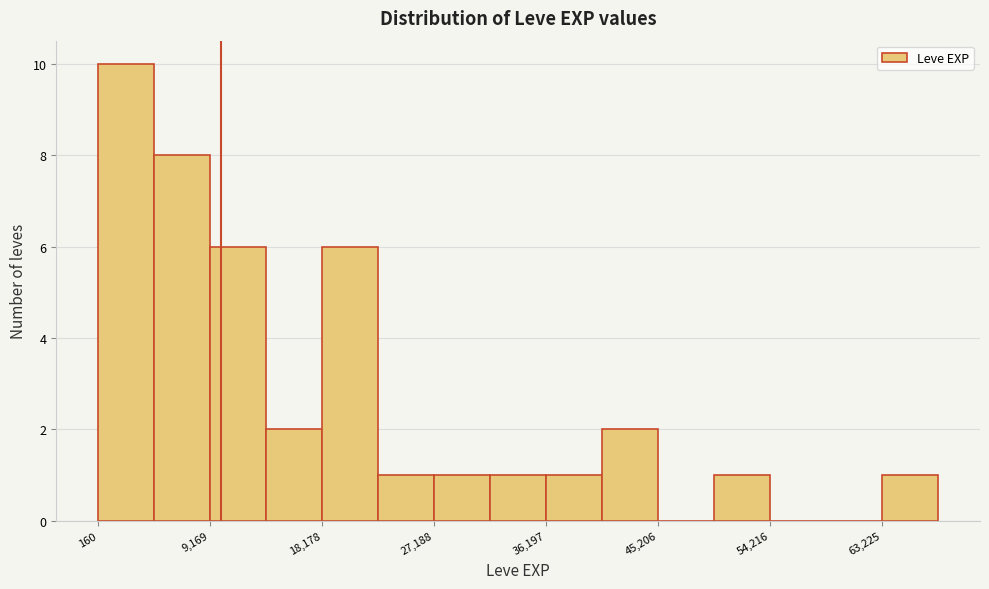

How tall is the bar that spans 32000 to 36000 on the x-axis? Neither the bar edges nor the heights are printed on the chart, so give them approximately, as read against the axes.

1